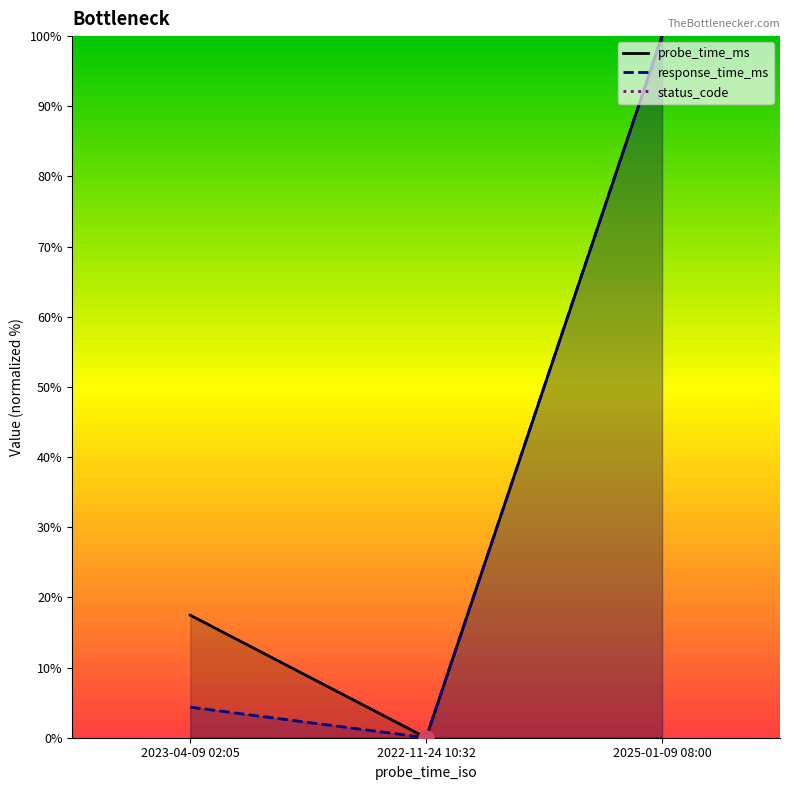

Which series reaches the maximum Y coordinate?

probe_time_ms